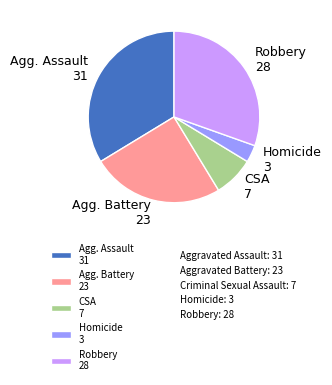

Is it true that Homicide 3 is 3% of the pie?

True